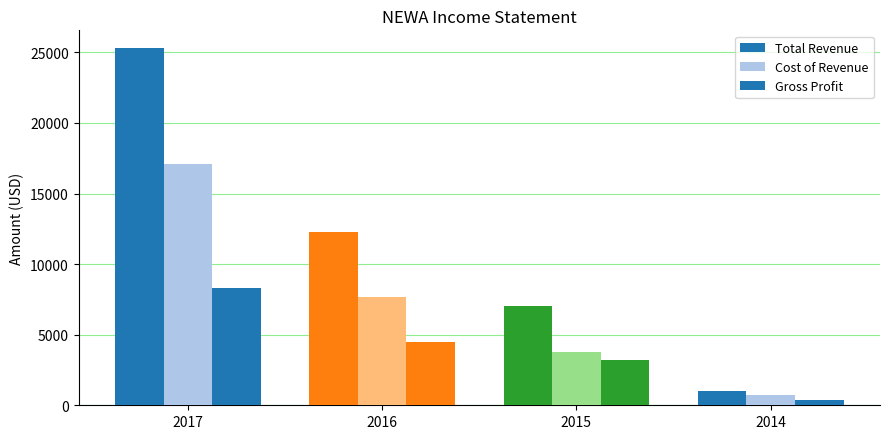

True or false: Total Revenue has a value of 10968 at 2015.

False